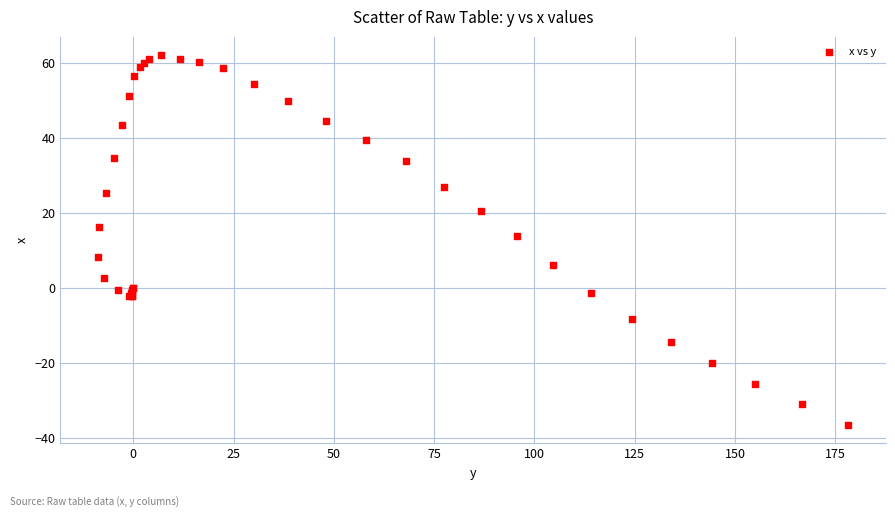

What Y value in the scatter plot is closest to 12?

13.7